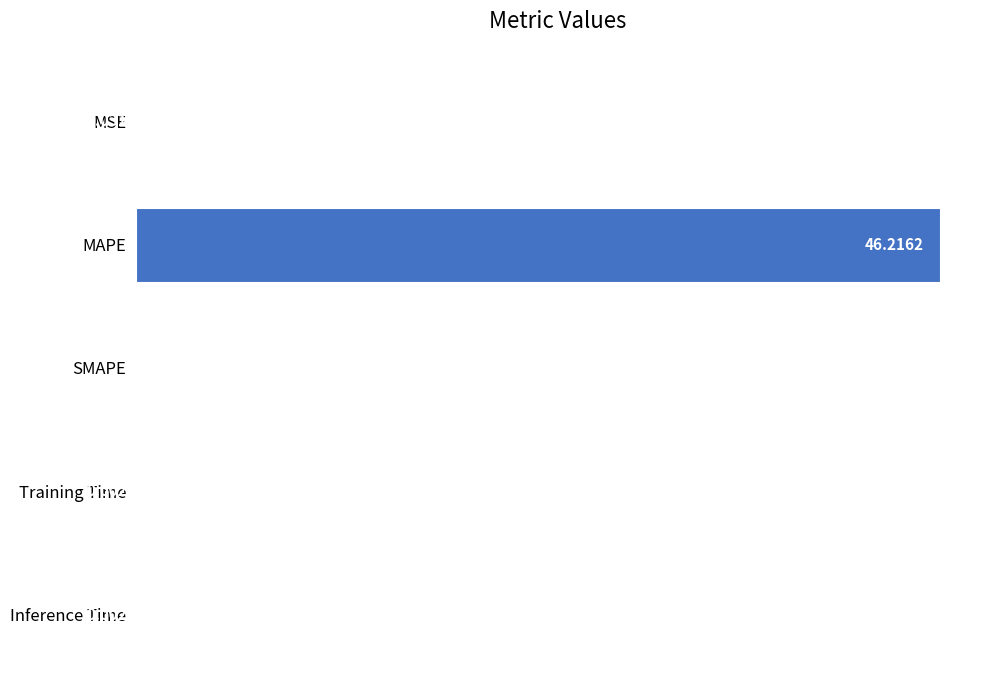

At which category does the chart reach its peak across all series?

MAPE